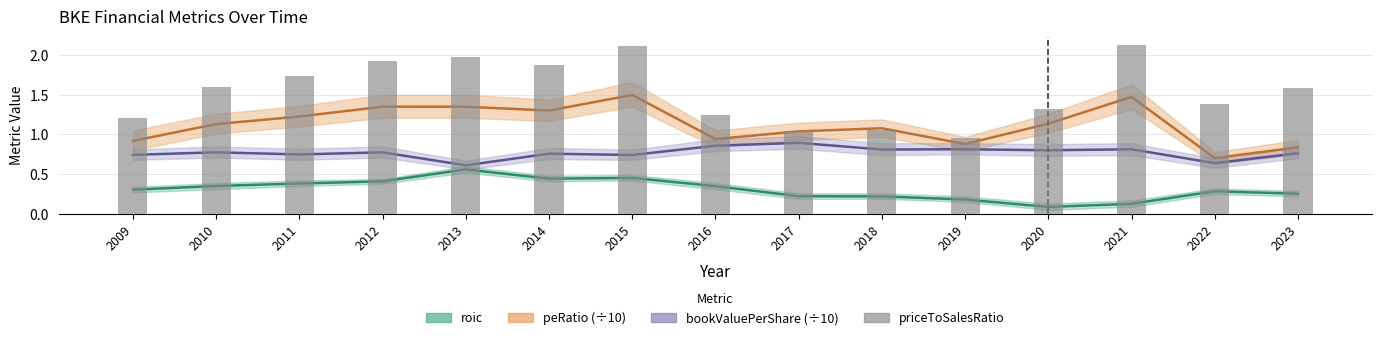

Is the value of priceToSalesRatio at 2012 greater than the value of roic at 2009?

Yes